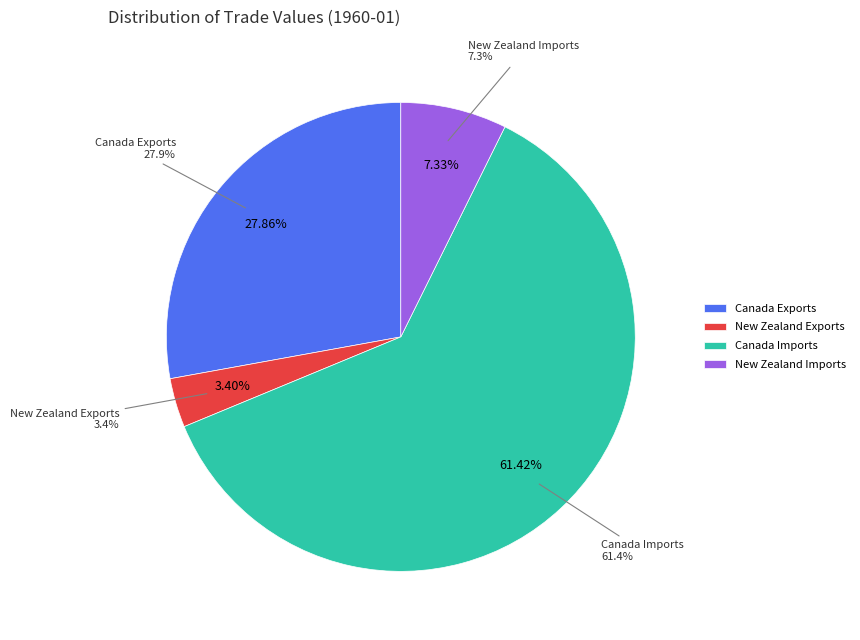

True or false: Canada Imports accounts for 61% of the total.

True